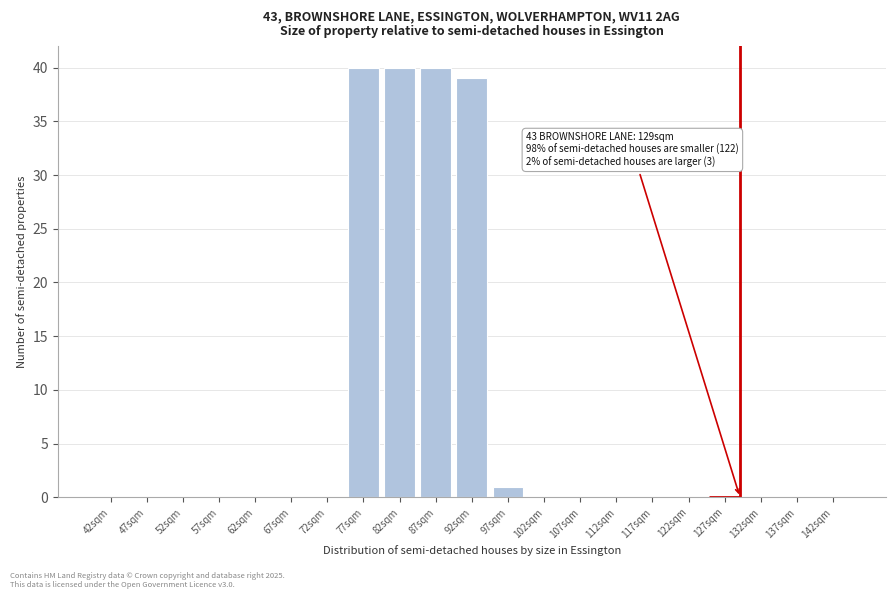

Reading left to right, list all the values displayed in this chart.

42sqm=0	47sqm=0	52sqm=0	57sqm=0	62sqm=0	67sqm=0	72sqm=0	77sqm=40	82sqm=40	87sqm=40	92sqm=39	97sqm=1	102sqm=0	107sqm=0	112sqm=0	117sqm=0	122sqm=0	127sqm=0	132sqm=0	137sqm=0	142sqm=0